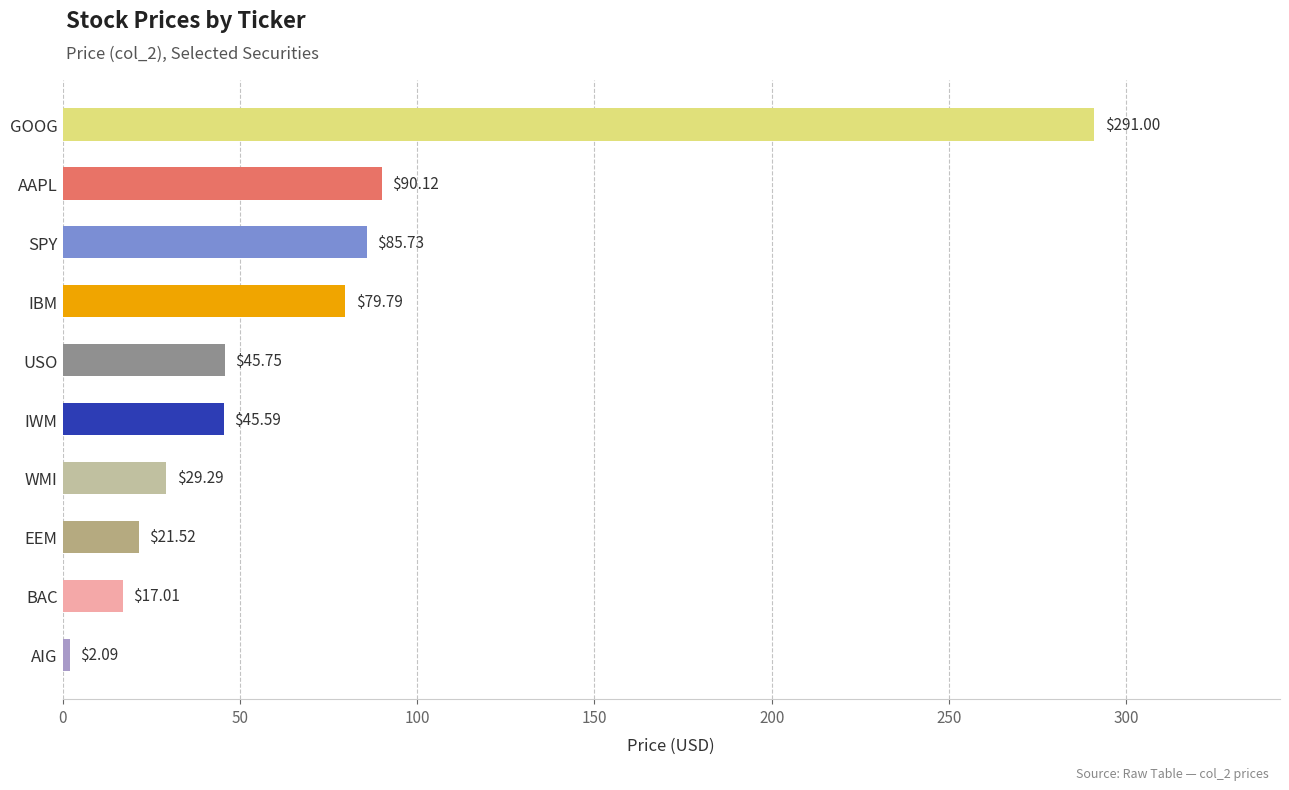

Does the chart contain any negative values?

No